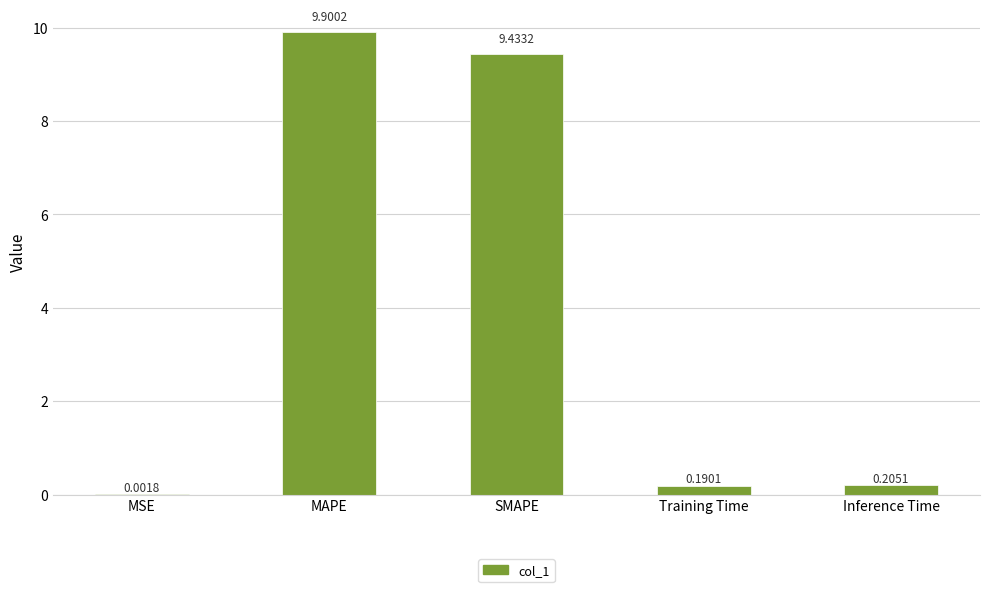

What is the sum of the values at Training Time and SMAPE?

9.6